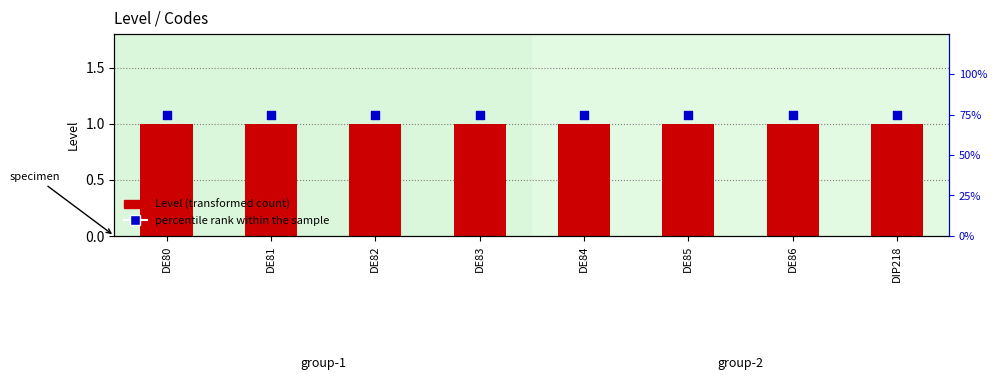

At how many categories does at least one series exceed 70?

8